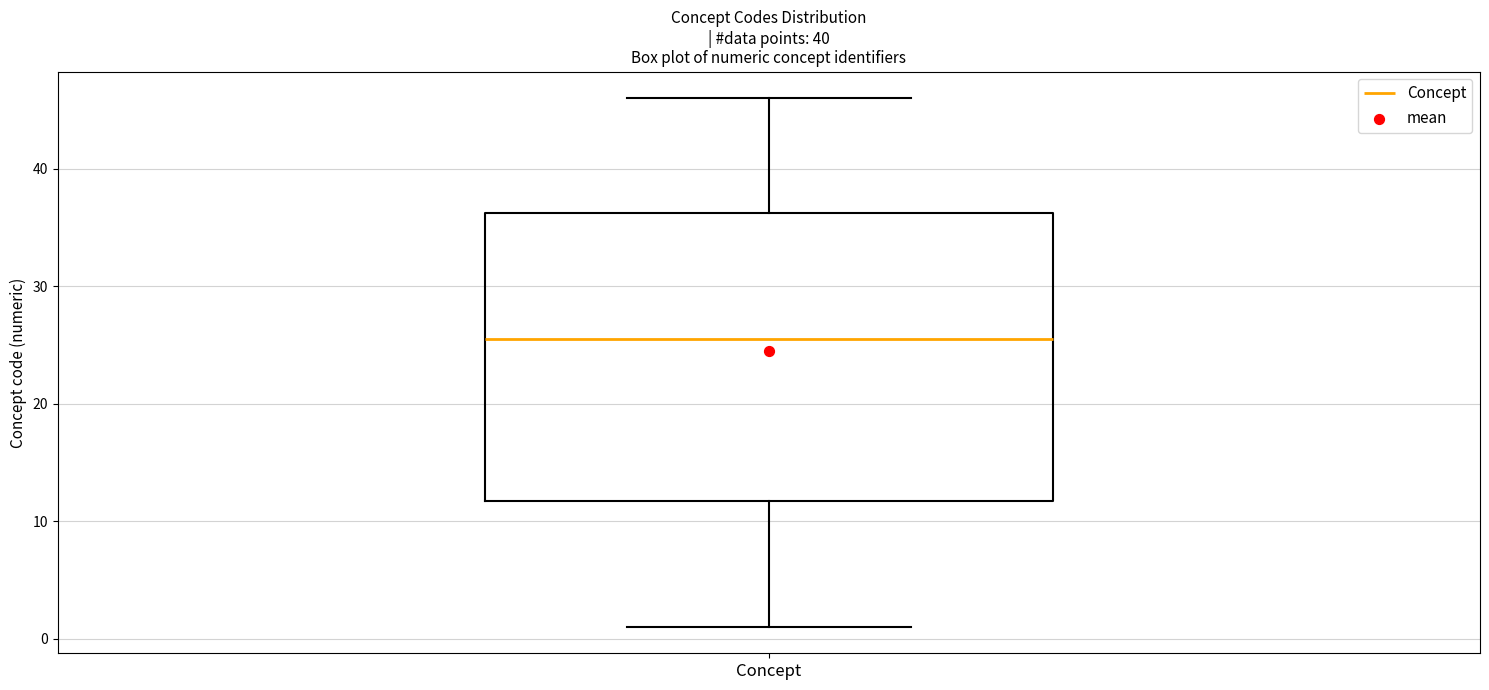

Read this box plot against the y-axis: the position of the median line, the range covered by the box, and the ends of both whiskers. The values are not printed on the chart, so give them approximately, as read against the axis.

median 26, box 12 to 36, whiskers 1 to 46